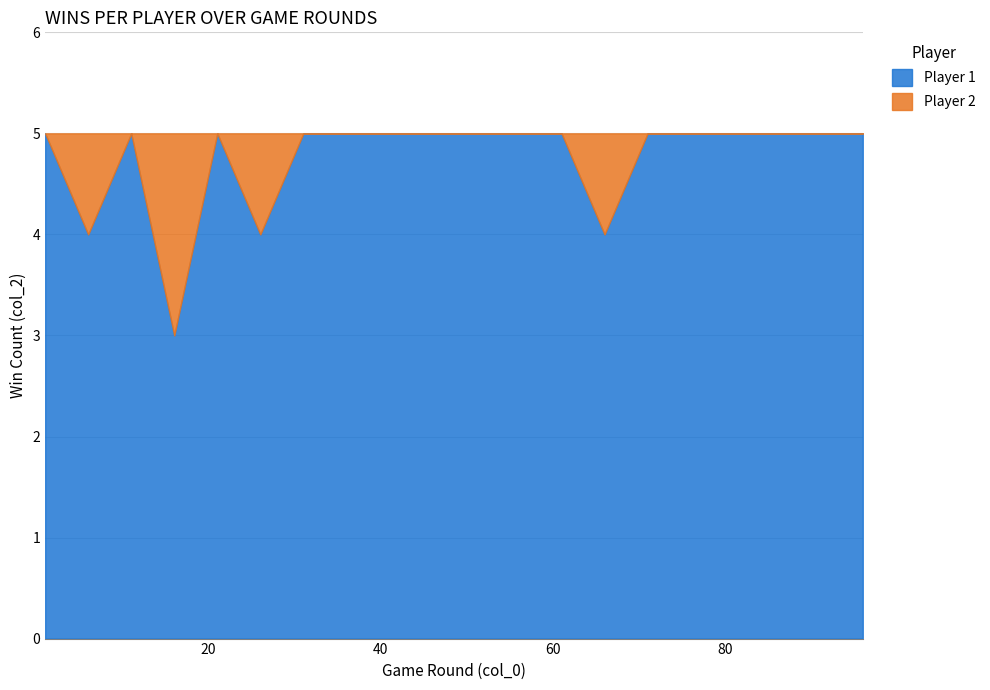

How many categories are shown in the chart?

20